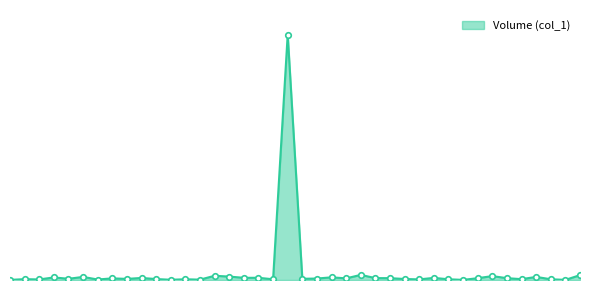

Which label corresponds to the largest value in the chart?

105/09/21